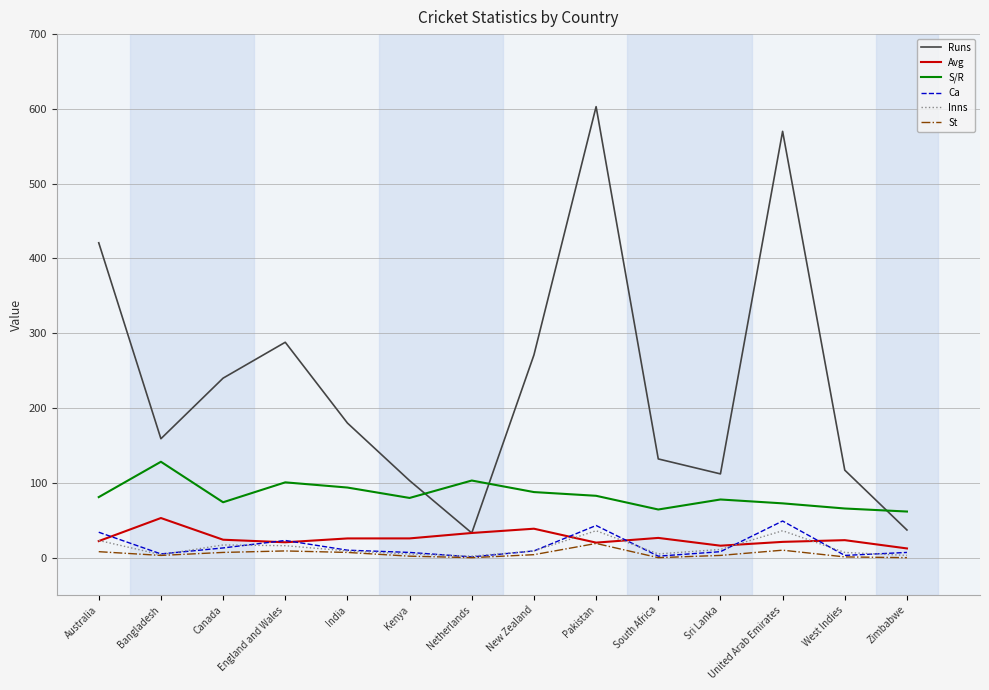

At which label does Runs first exceed 180?

Australia